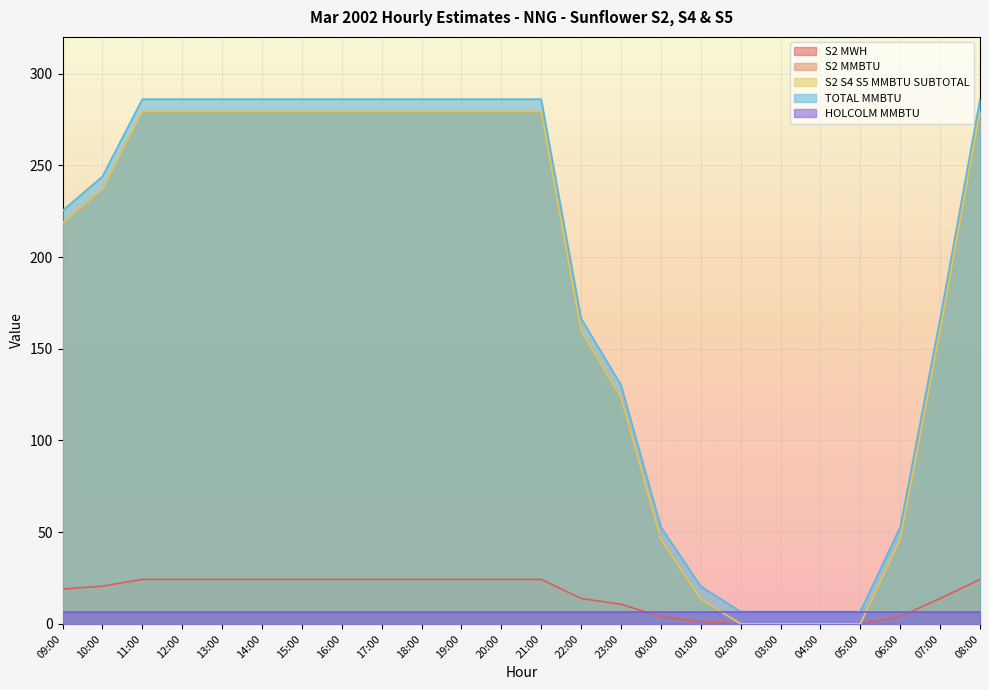

What is the maximum value for S2 MWH?

24.3